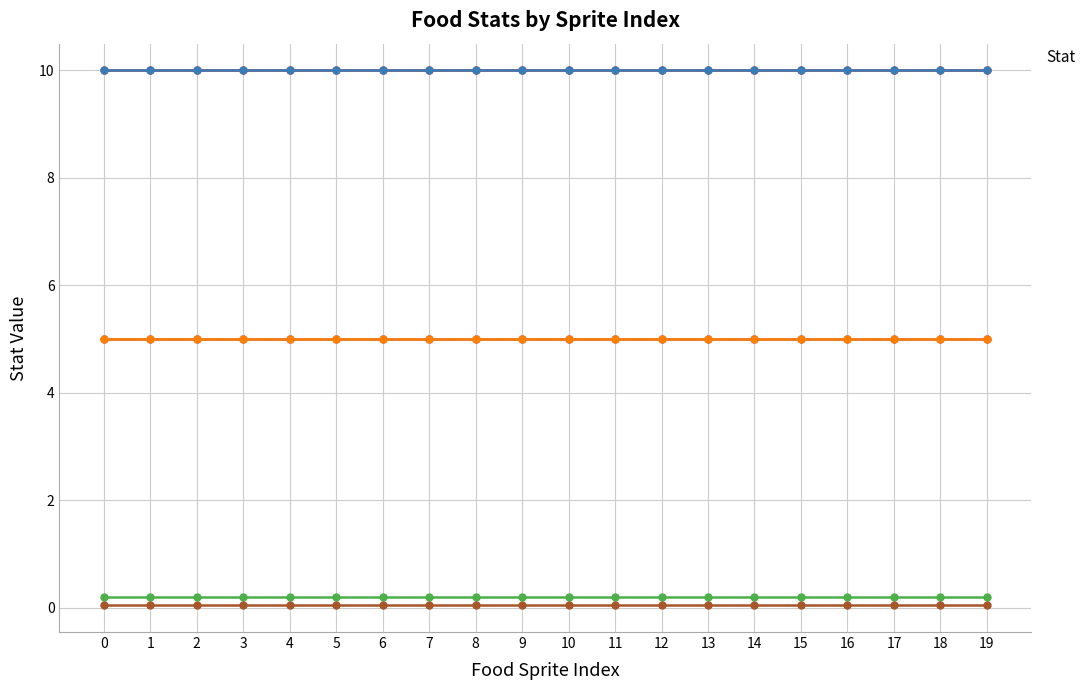

What is the sum of all _SuccessCoolTime values?

1.0